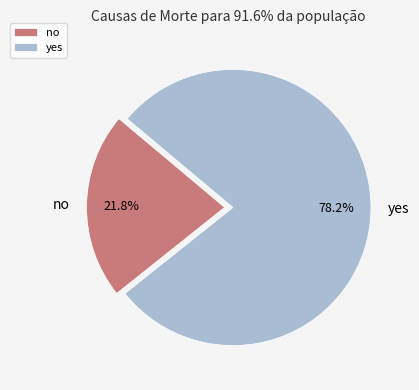

Combined, what portion of the pie is no and yes?

100.0%